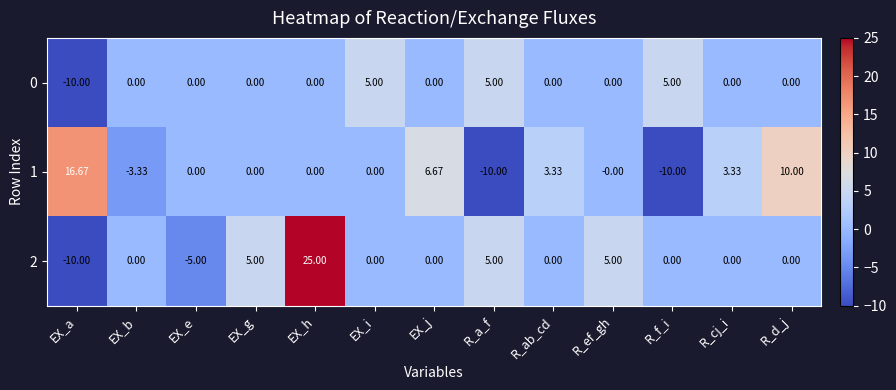

At which category is the sum across all series the highest?

EX_h